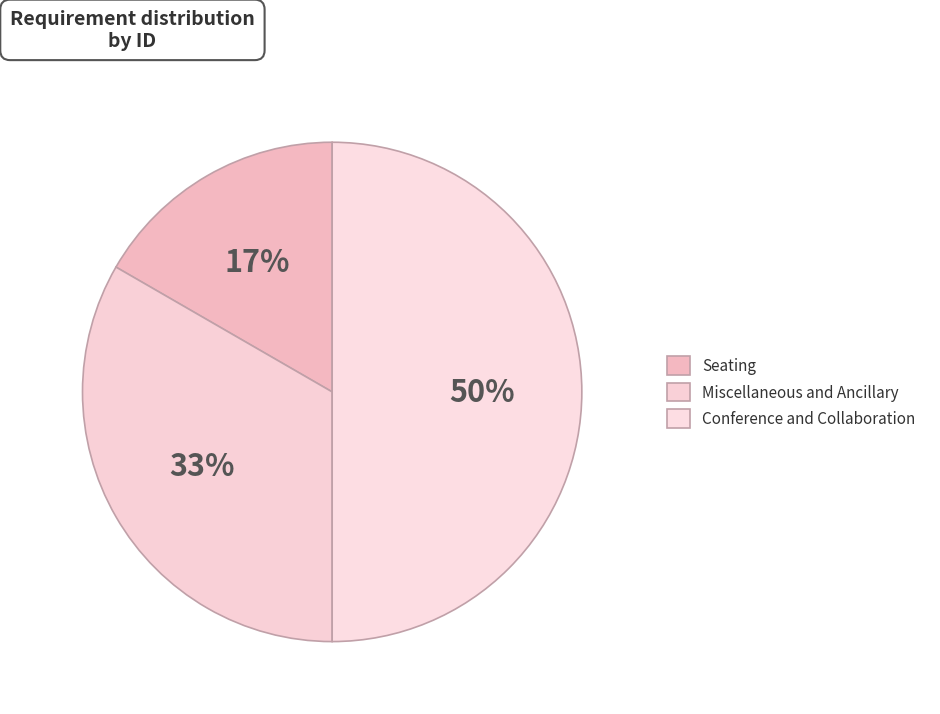

The Miscellaneous and Ancillary slice represents 38% of the pie. True or false?

False